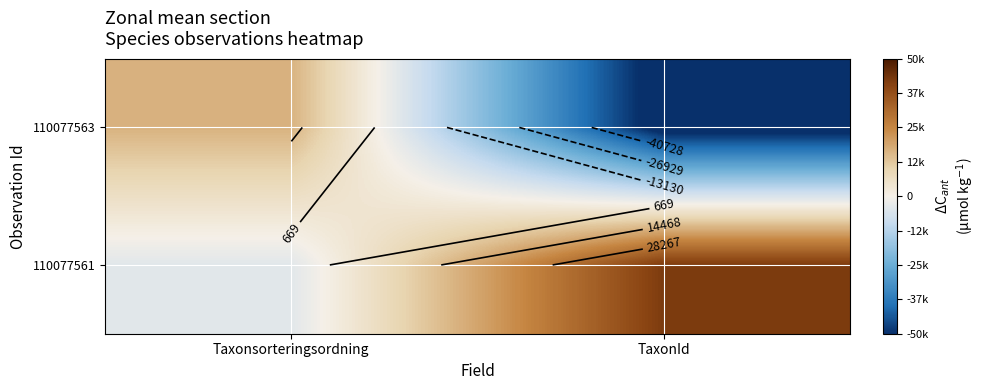

Which category has the highest value across all series?

TaxonId